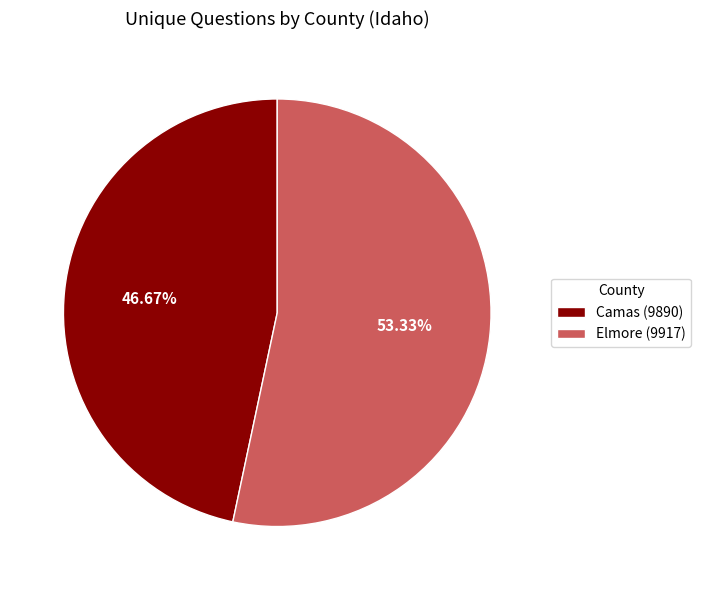

To the nearest percent, what is the average slice percentage?

50%